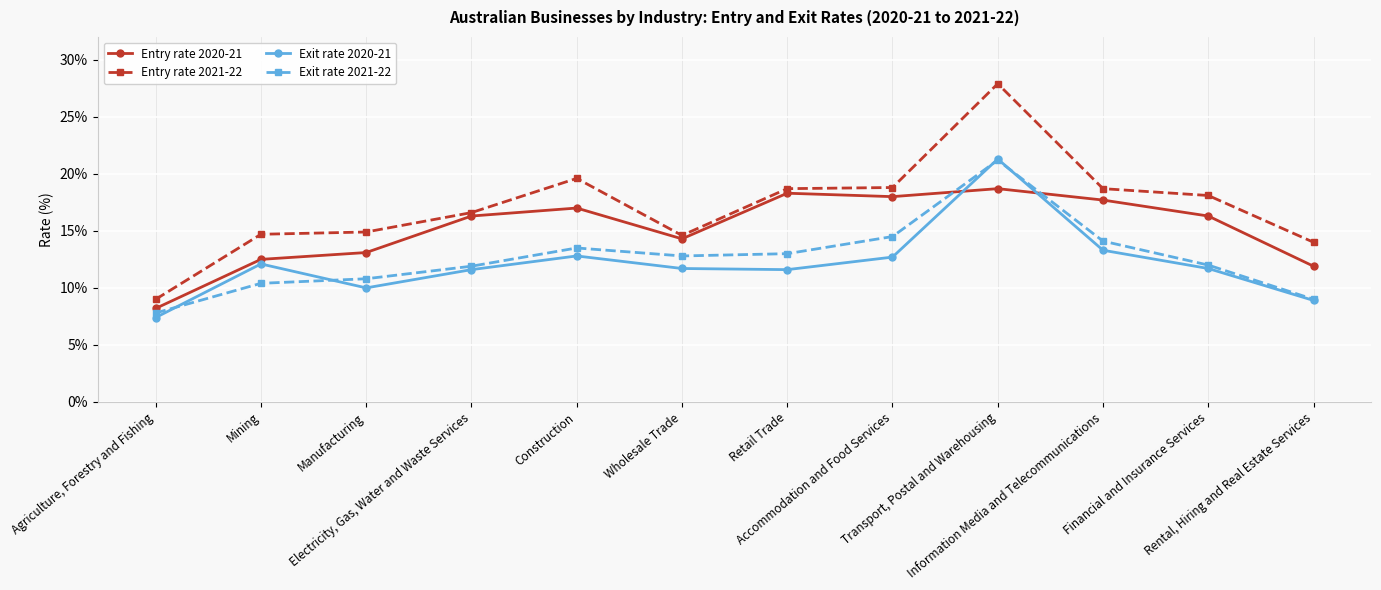

What is the label of the 10th point from the right?

Manufacturing